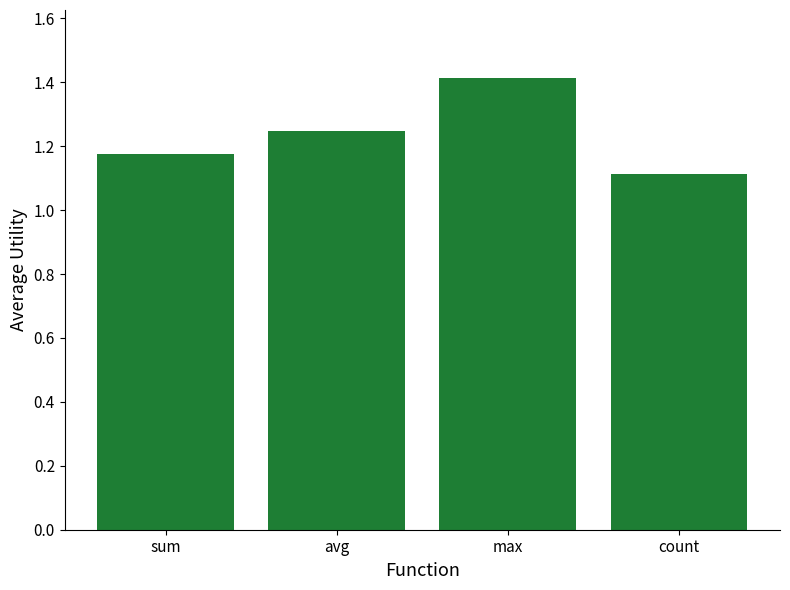

Rank the categories by value from lowest to highest.

count, sum, avg, max